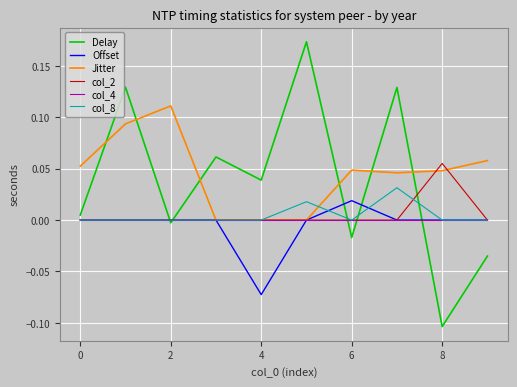

How many times do Delay and Jitter cross each other?

6